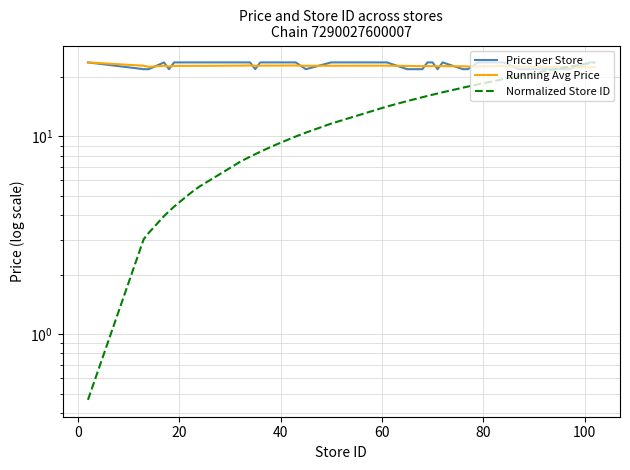

How many interior local valleys does the Price per Store series have?

4